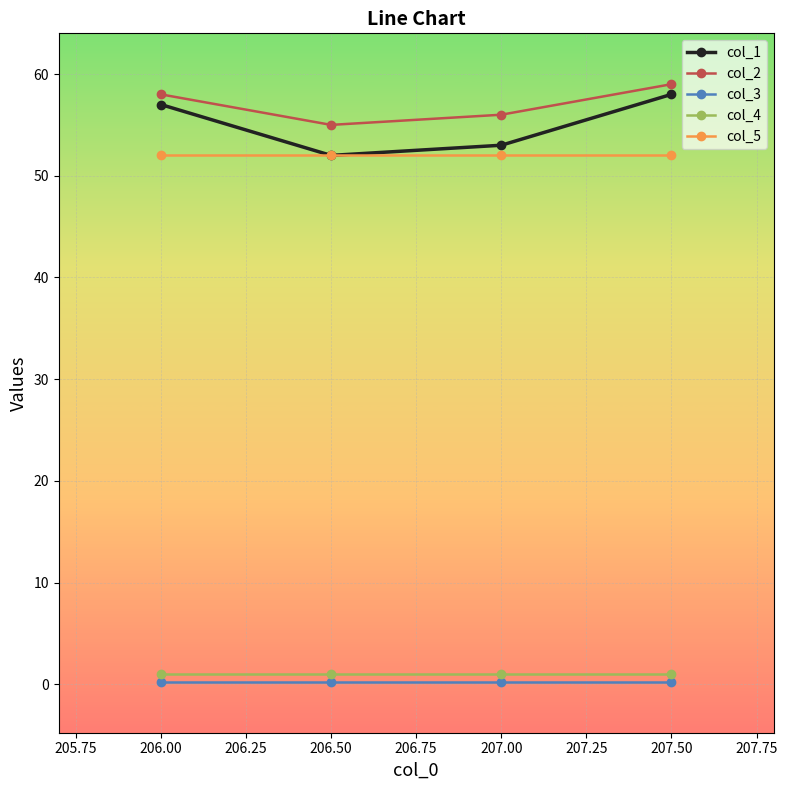

Does the chart have visible grid lines?

Yes